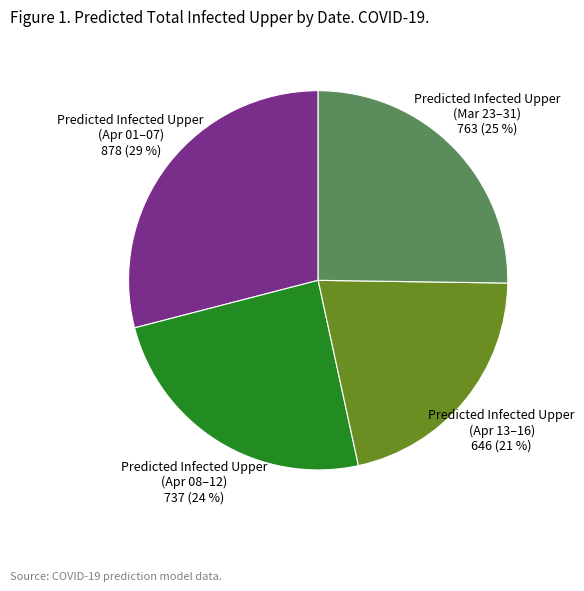

To the nearest percent, what is the difference between the largest and smallest slice percentages?

8%